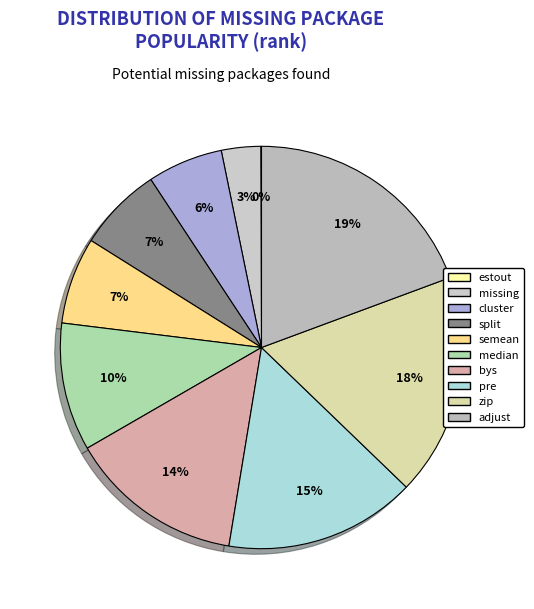

Approximately how many times larger is the value at cluster compared to pre?

0.4